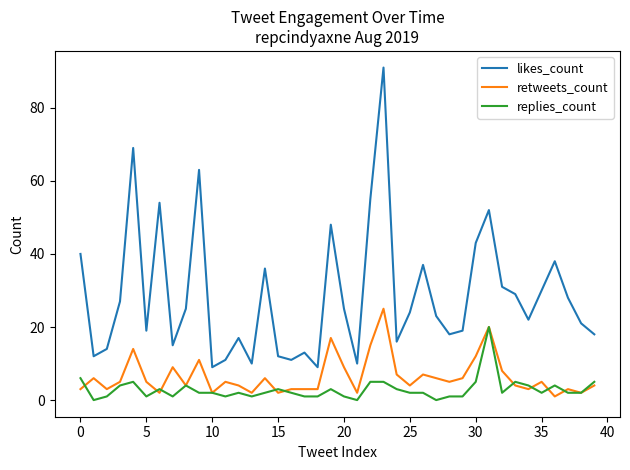

What is the highest value of the replies_count series?

20